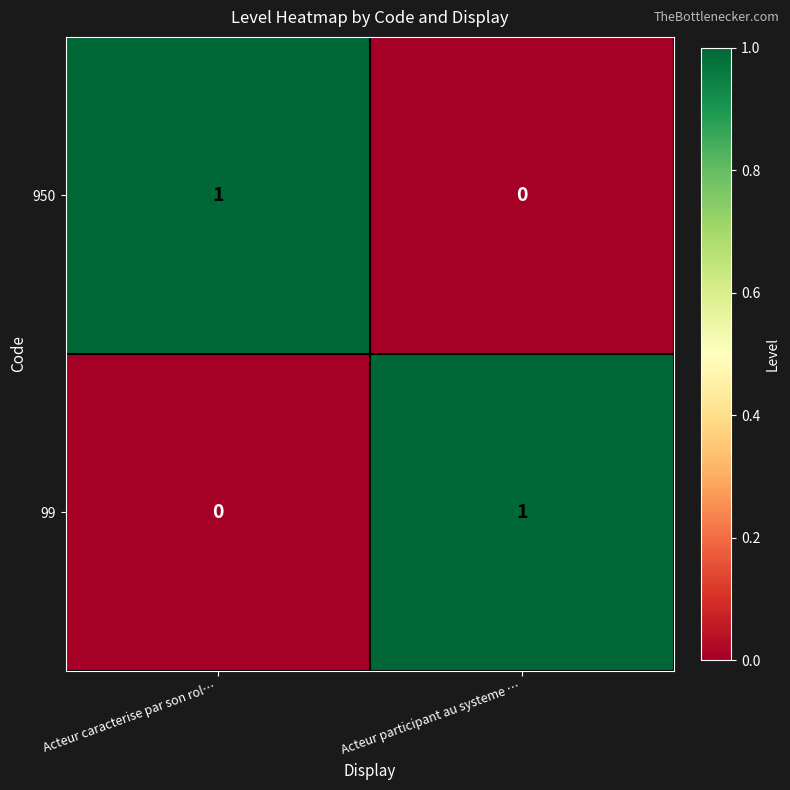

What is the maximum value shown in the chart?

1